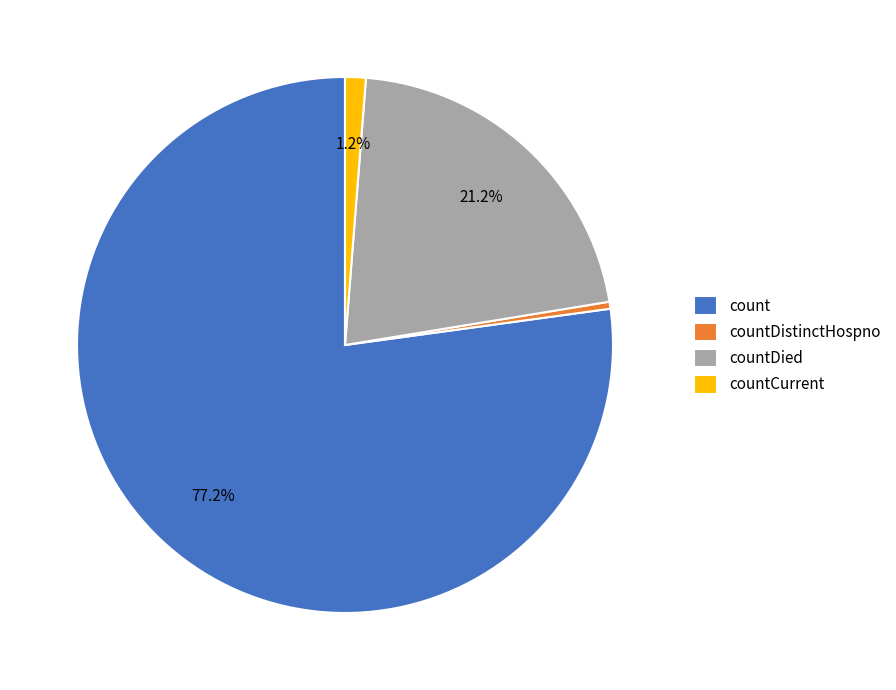

True or false: countCurrent accounts for 11% of the total.

False